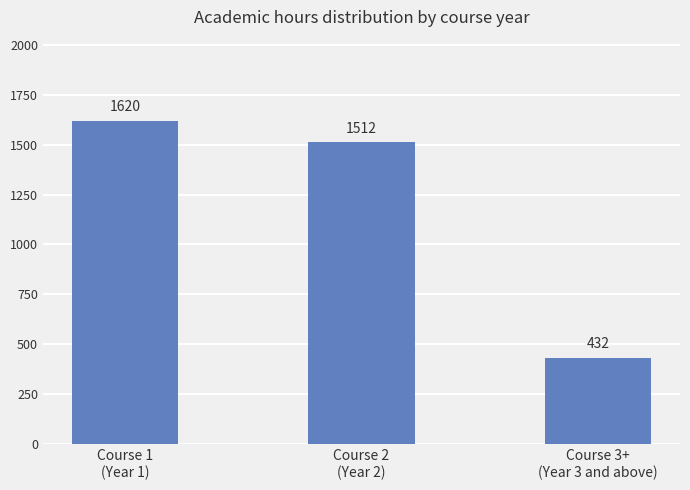

What is the label of the 2nd bar from the right?

Course 2
(Year 2)